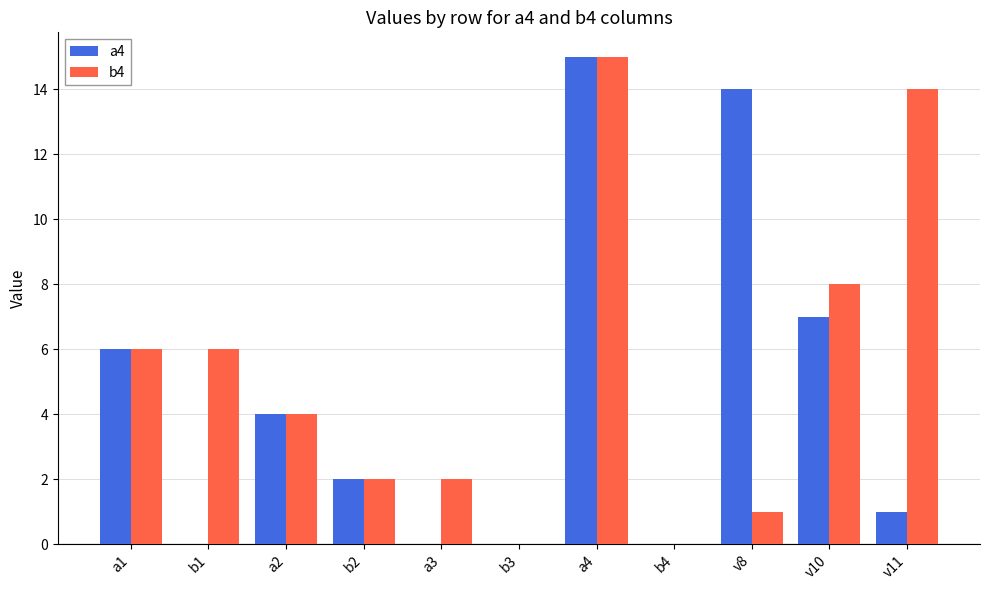

Between b1 and a4, which series saw the biggest shift?

a4